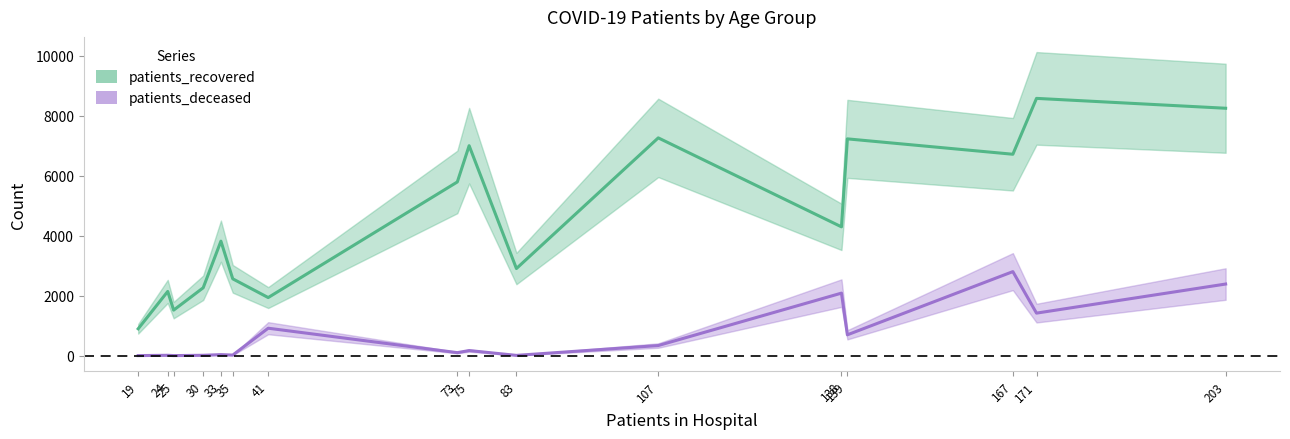

What is the value of the patients_deceased point at the 16th from the left?

2389